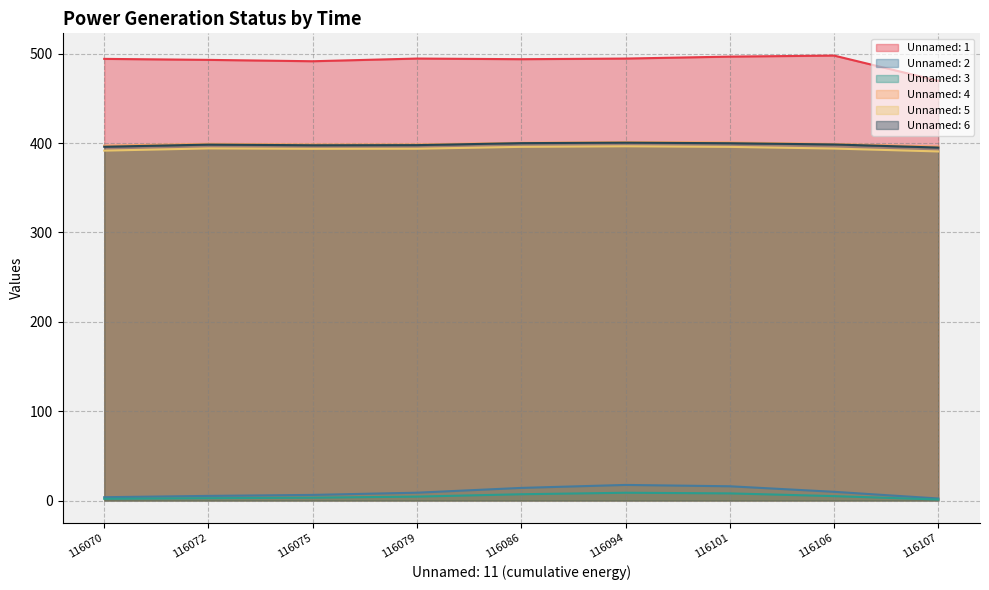

What is the minimum value for Unnamed: 3?

1.1